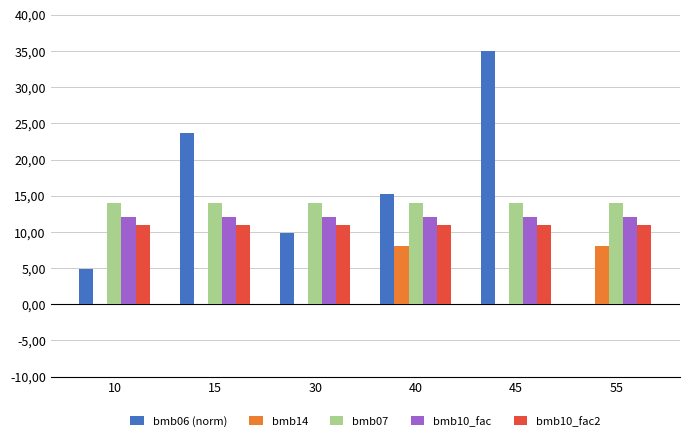

Which series changed the most between 10 and 30?

bmb06 (norm)